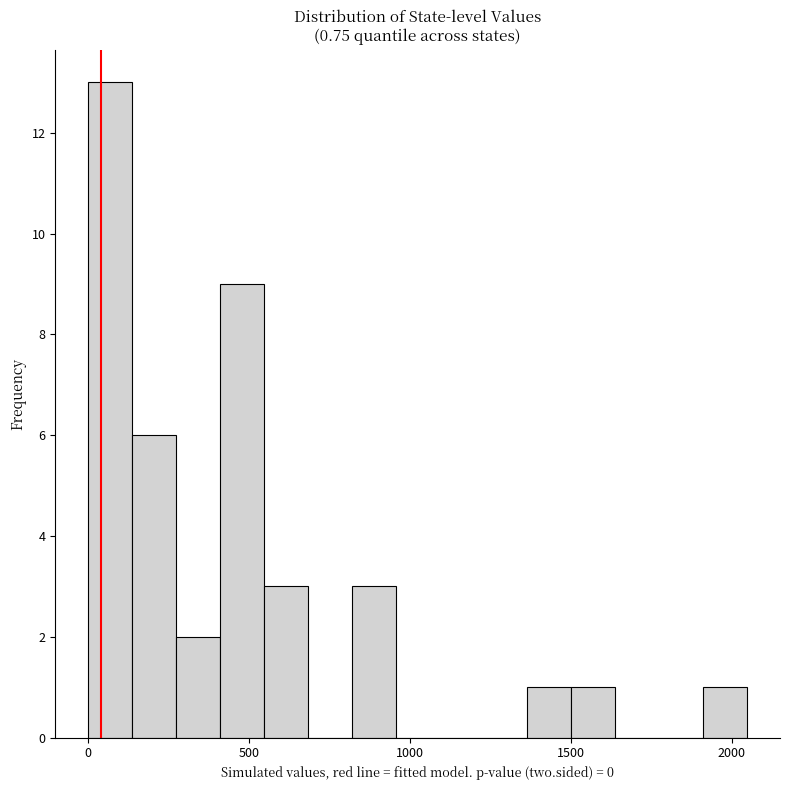

Read against the x-axis, roughly where is the centre of the tallest bar?

50